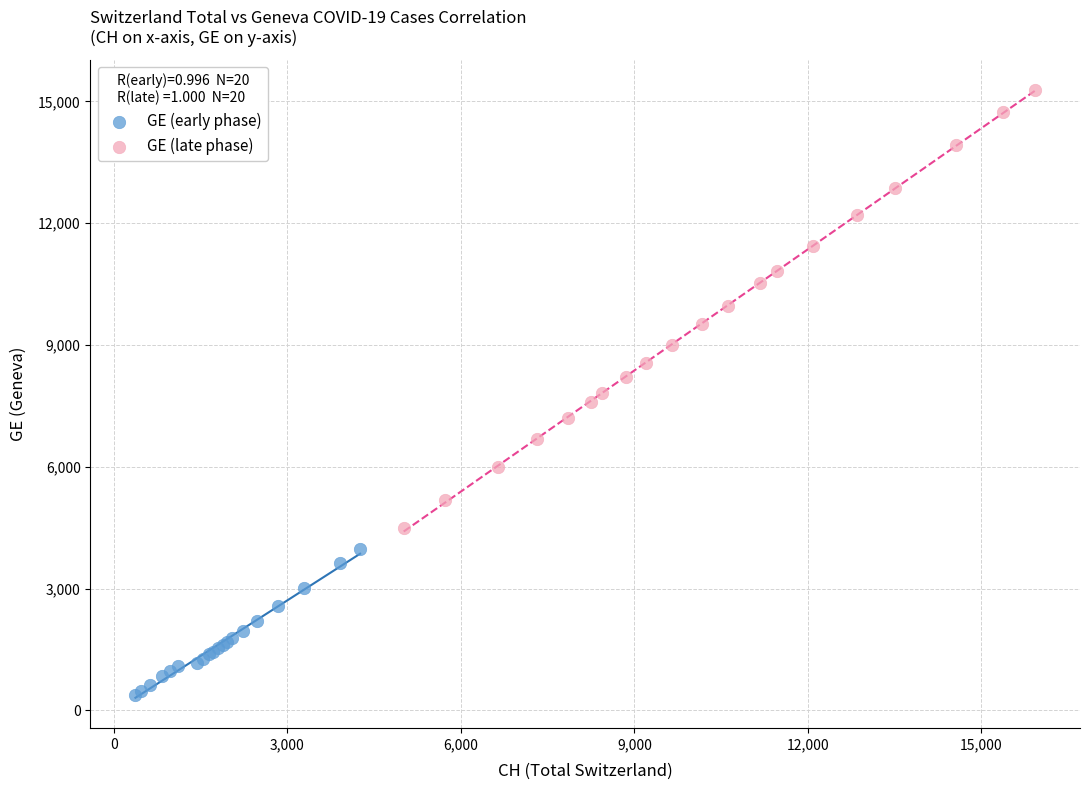

What are all the series names shown in the legend?

GE (early phase), GE (late phase)